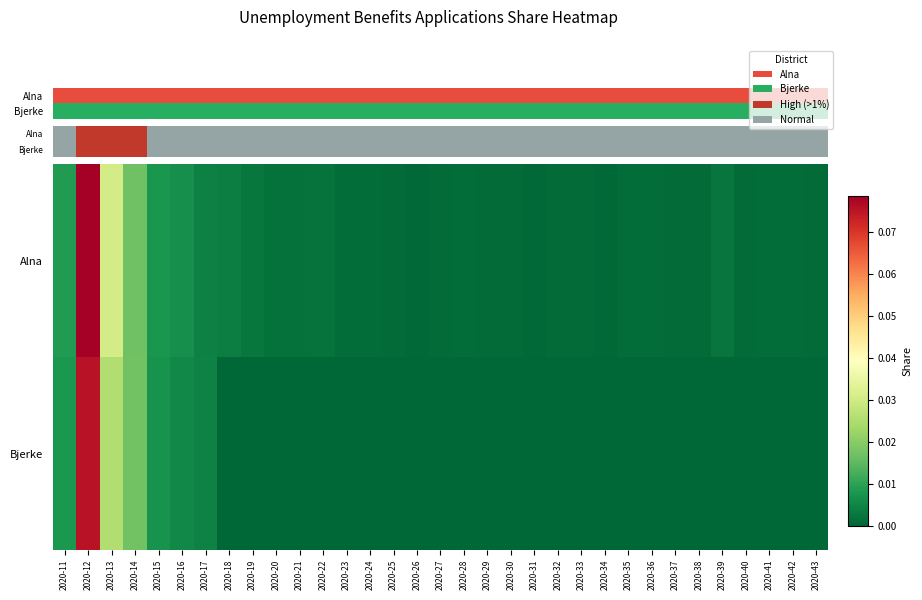

Which label corresponds to the smallest value in the chart?

2020-18